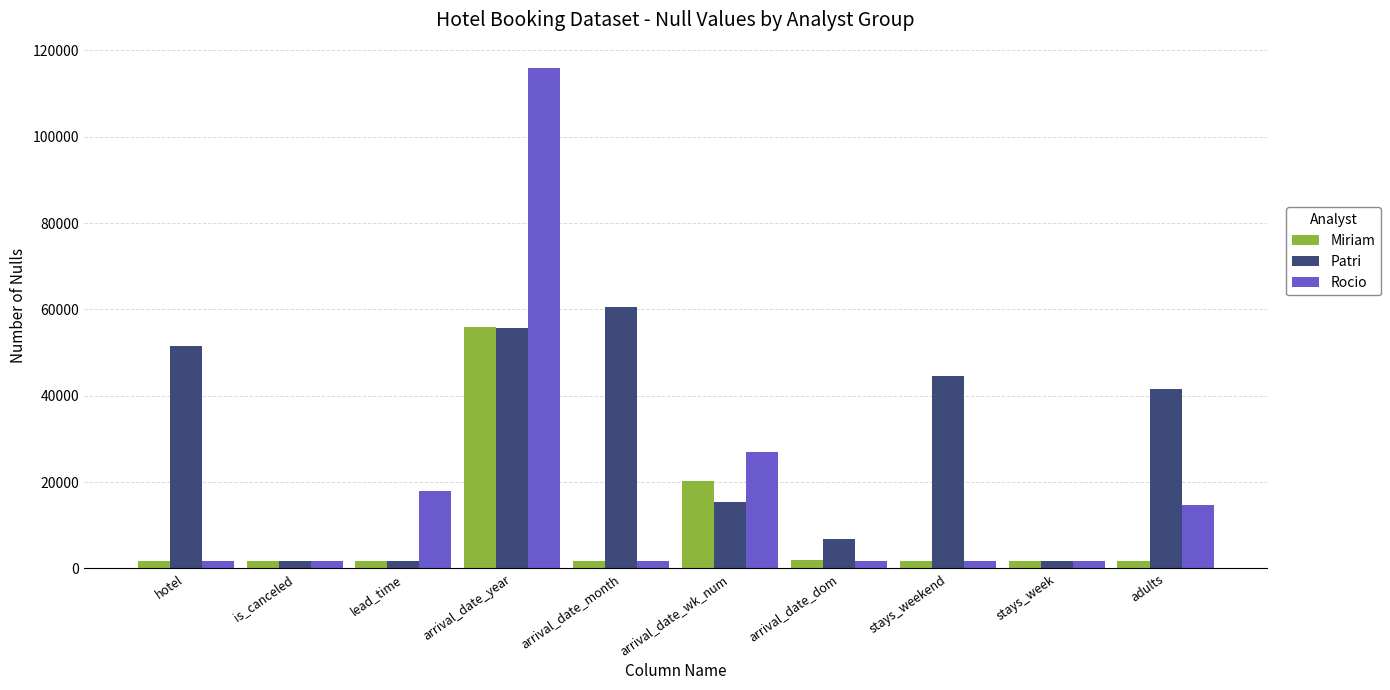

What is the spread (max minus min) of values at arrival_date_wk_num?

11627